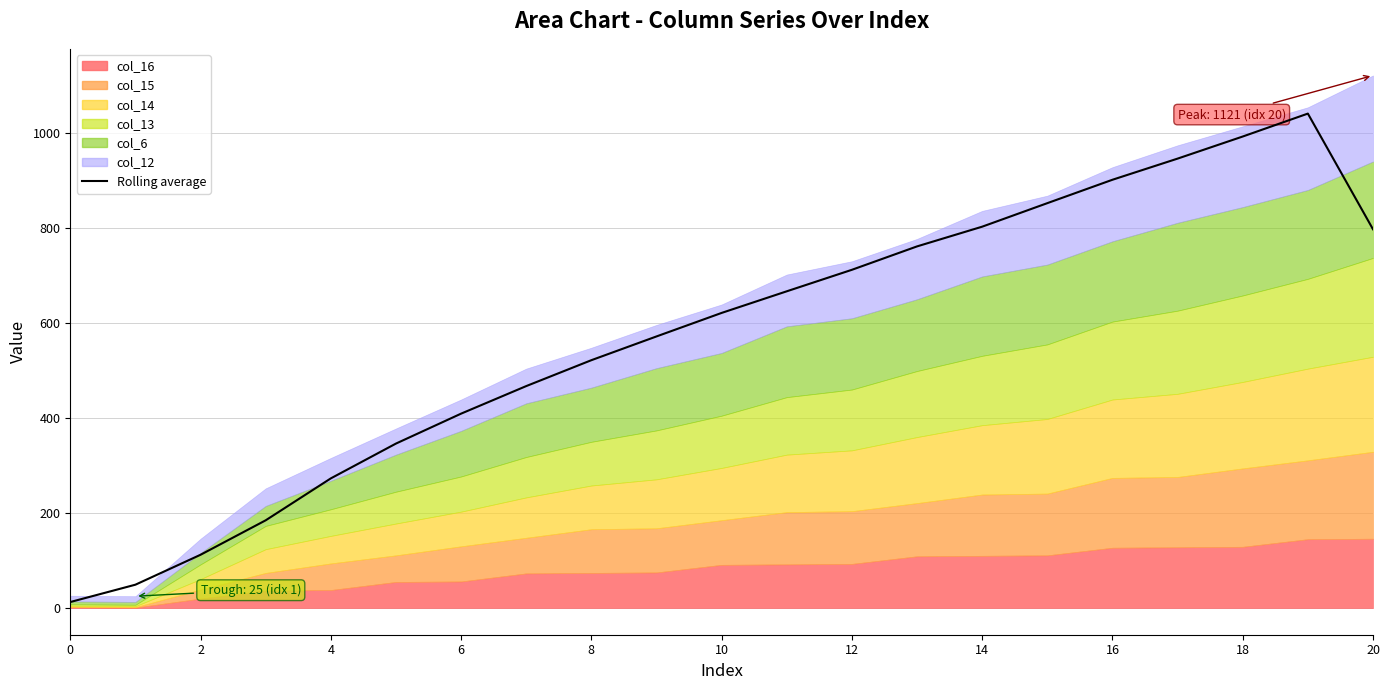

How many data points are less than 621?

10